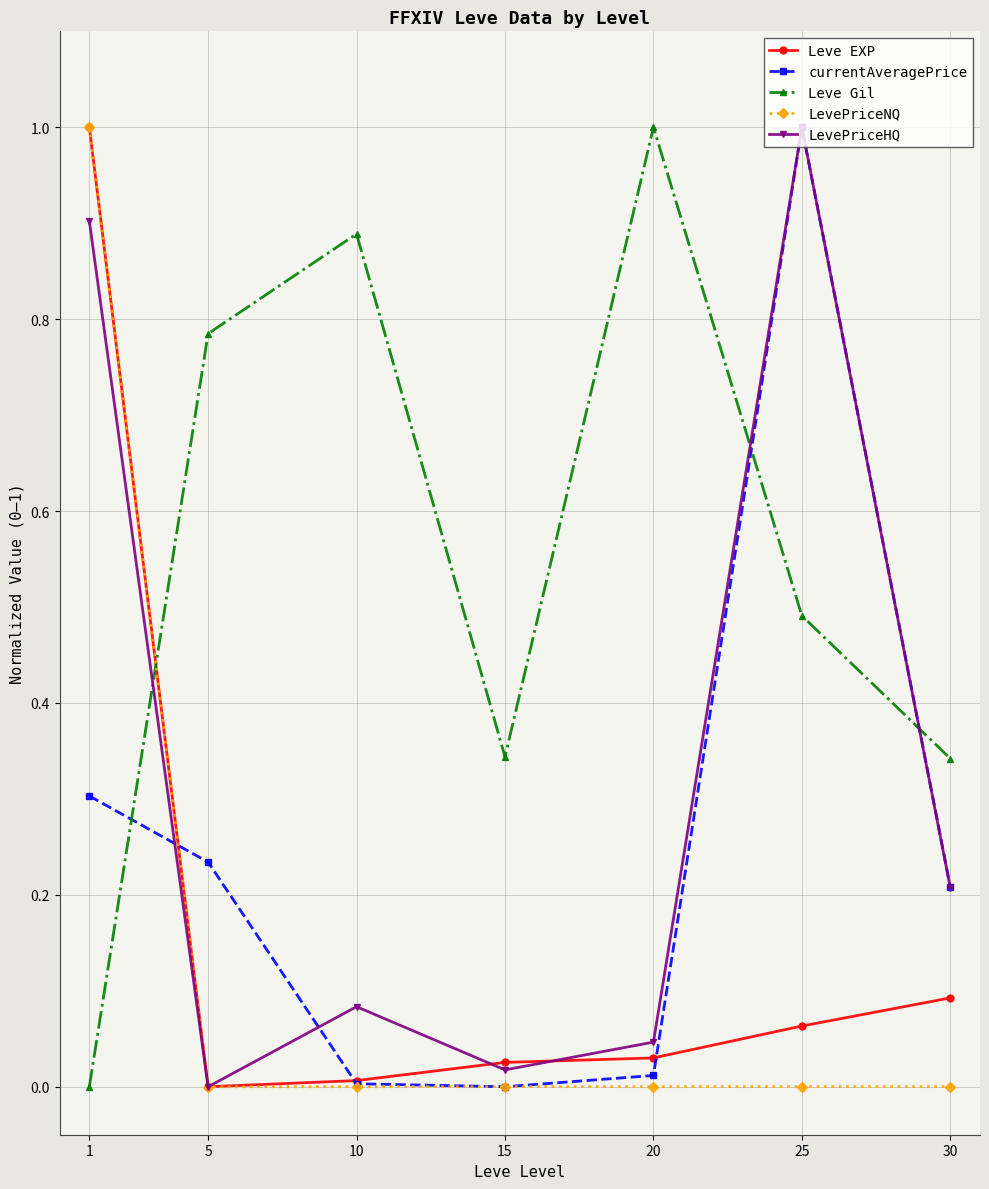

At which category does Leve Gil reach its first local valley?

15